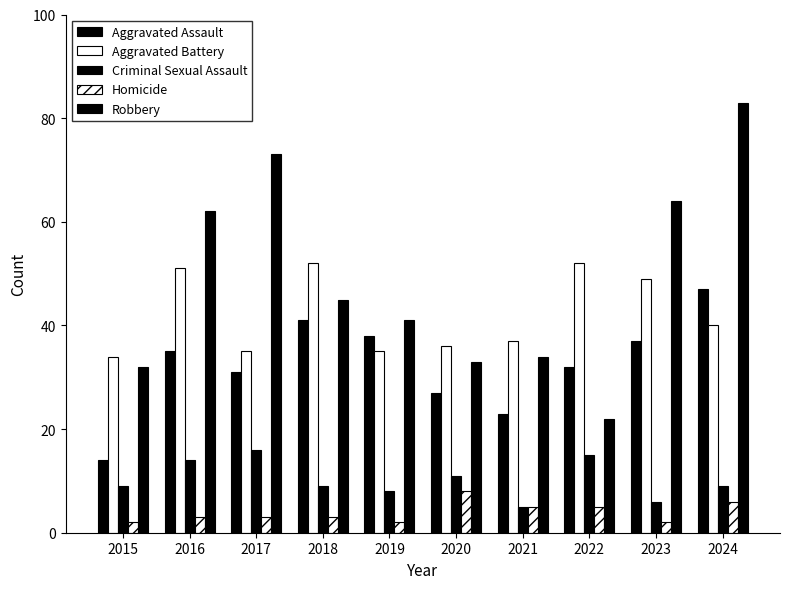

How many data points does each series have?

10